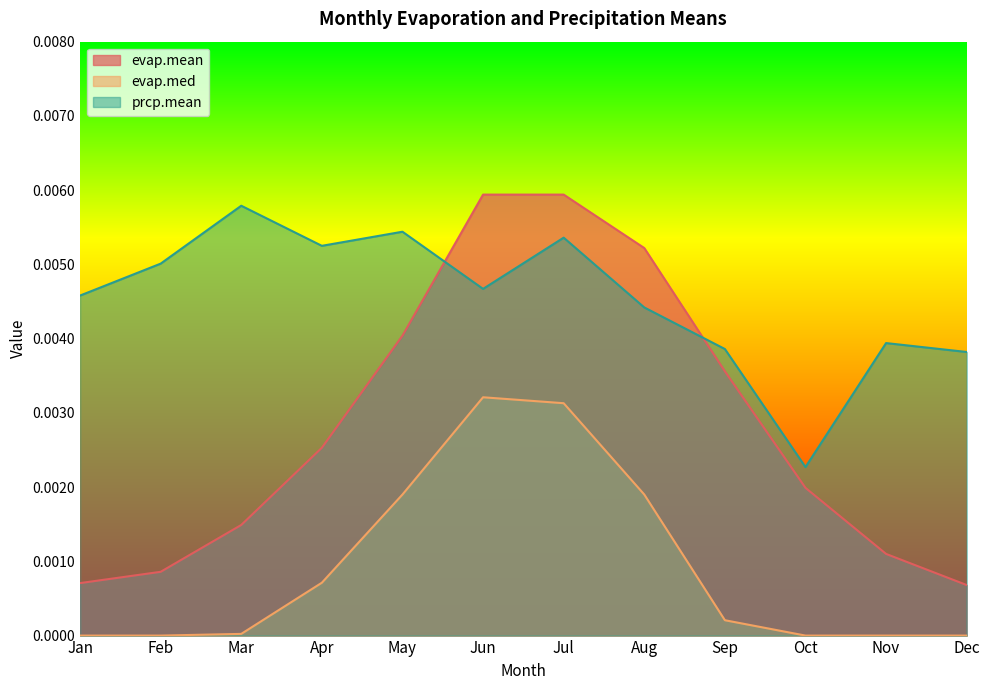

The evap.med series shows 0.0 at Dec. True or false?

True